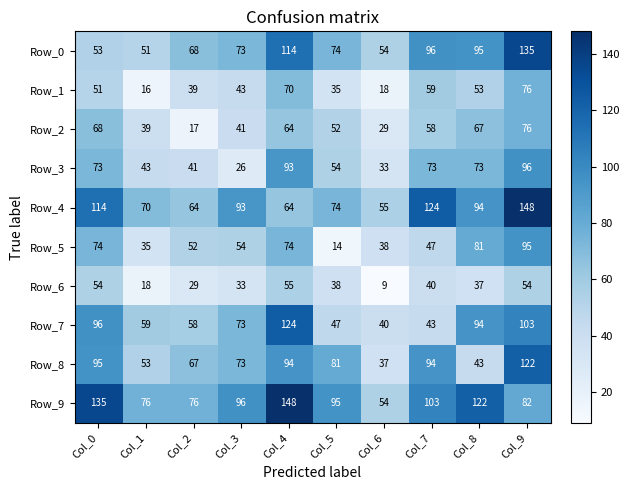

Which series has the largest range (max minus min)?

Row_9